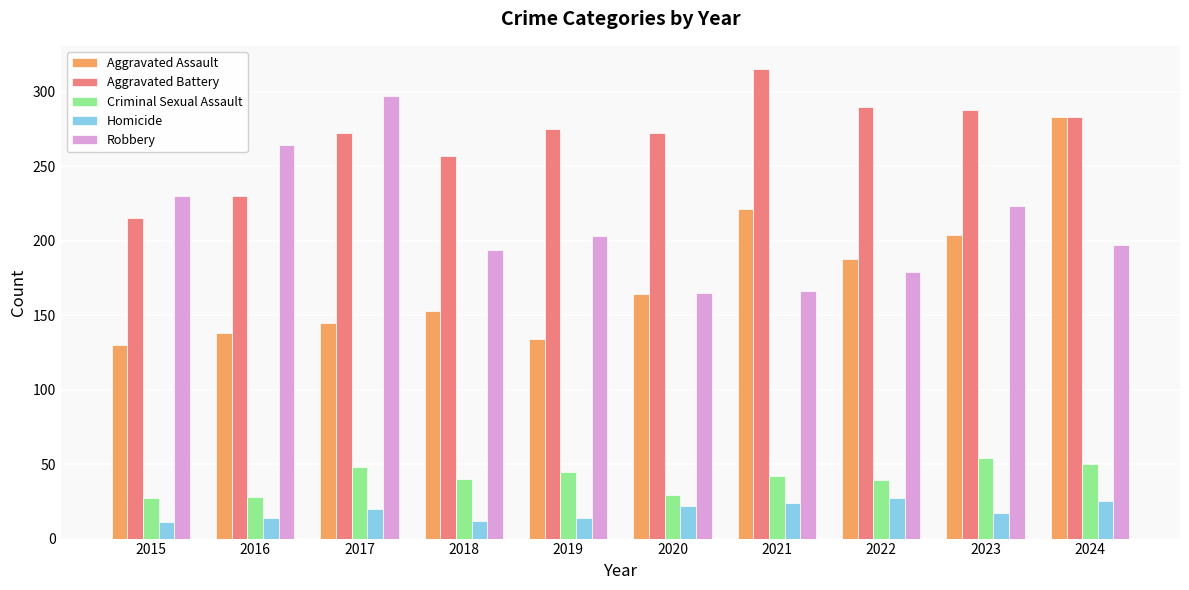

Read the Criminal Sexual Assault value at 2024, to the nearest 10.

50